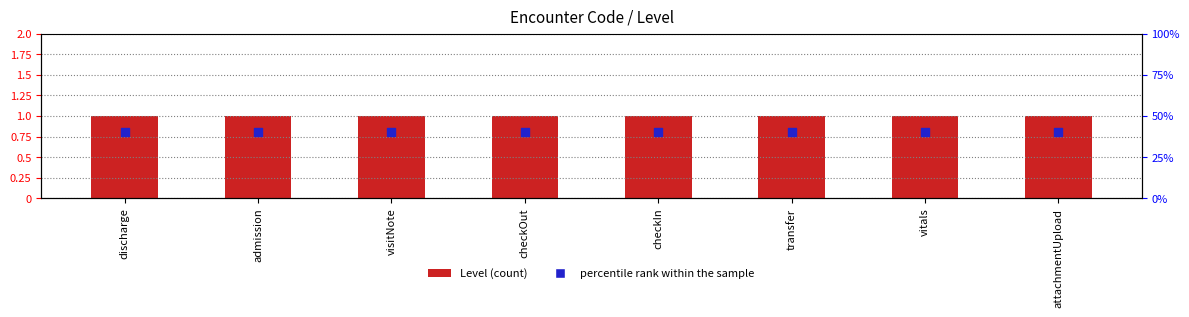

What are all the series names shown in the legend?

Level (count), percentile rank within the sample